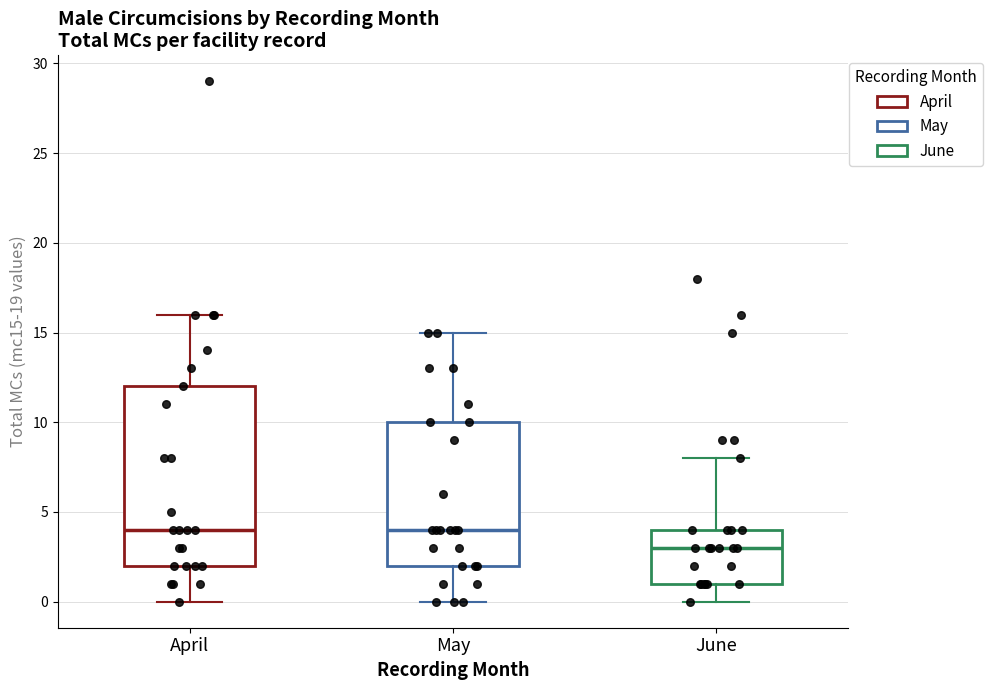

Which box is the tallest, from its lower edge to its upper edge?

April